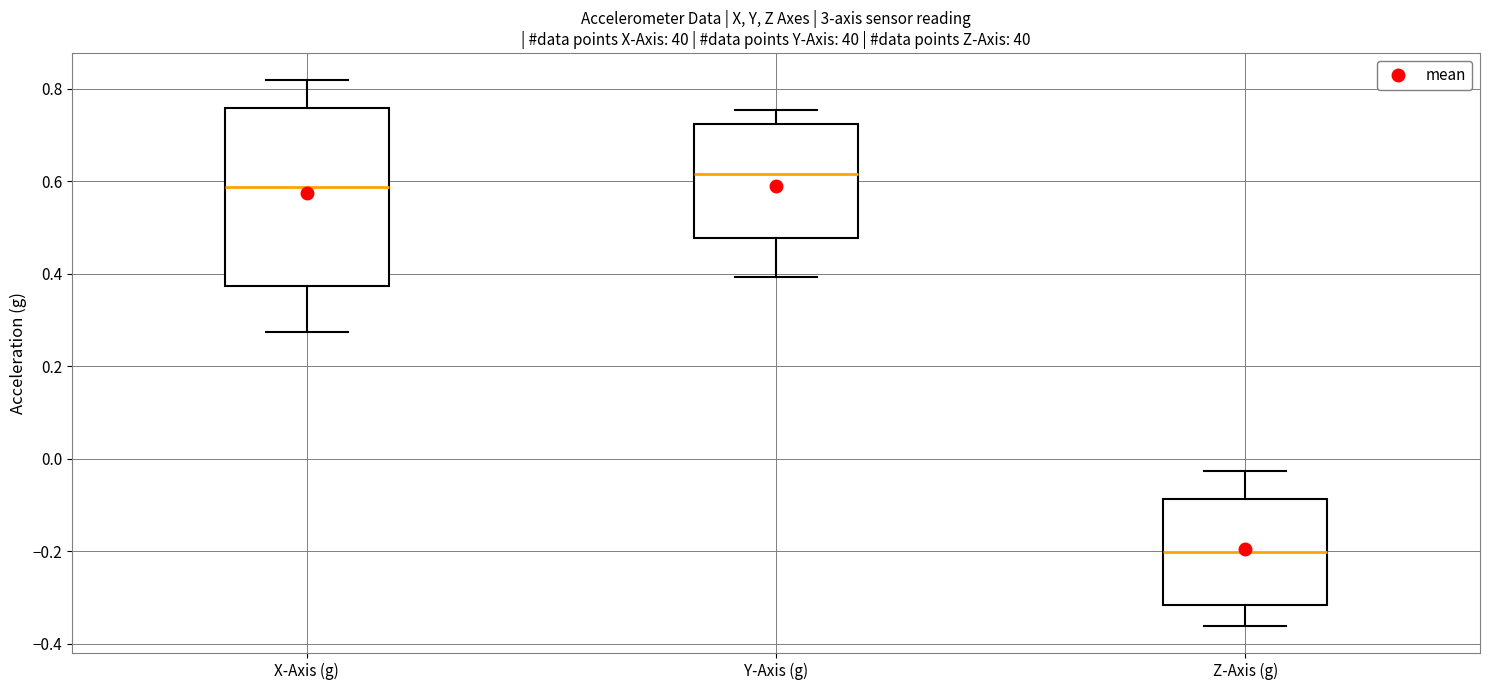

Where does the lower whisker of the box for Z-Axis (g) end on the y-axis? The values are not printed on the chart, so give them approximately, as read against the axis.

-0.36